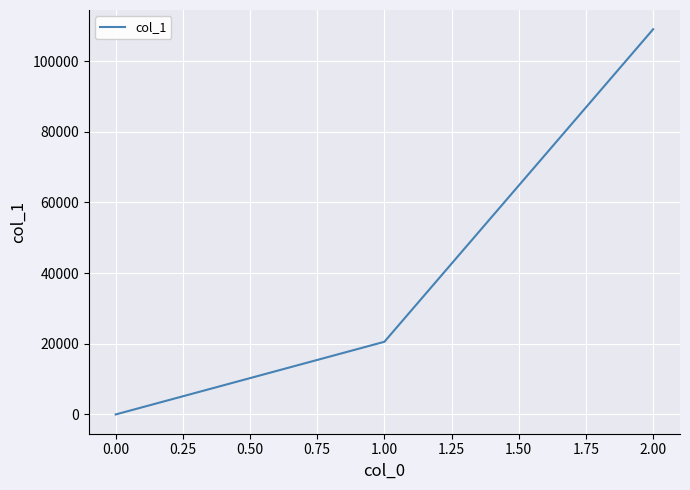

List the labels in order of value, largest first.

2.00, 1.00, 0.00